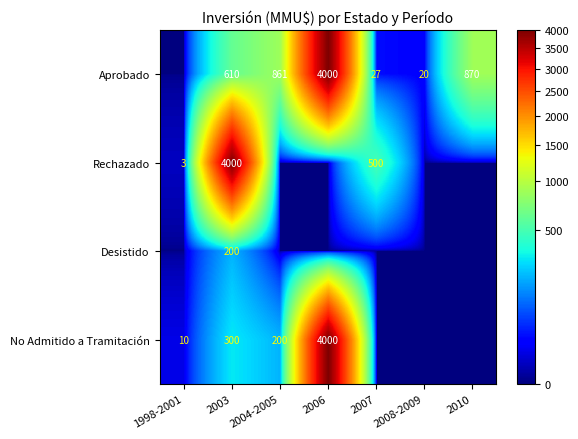

Is the value of Desistido at 2003 greater than the value of No Admitido a Tramitación at 2006?

No